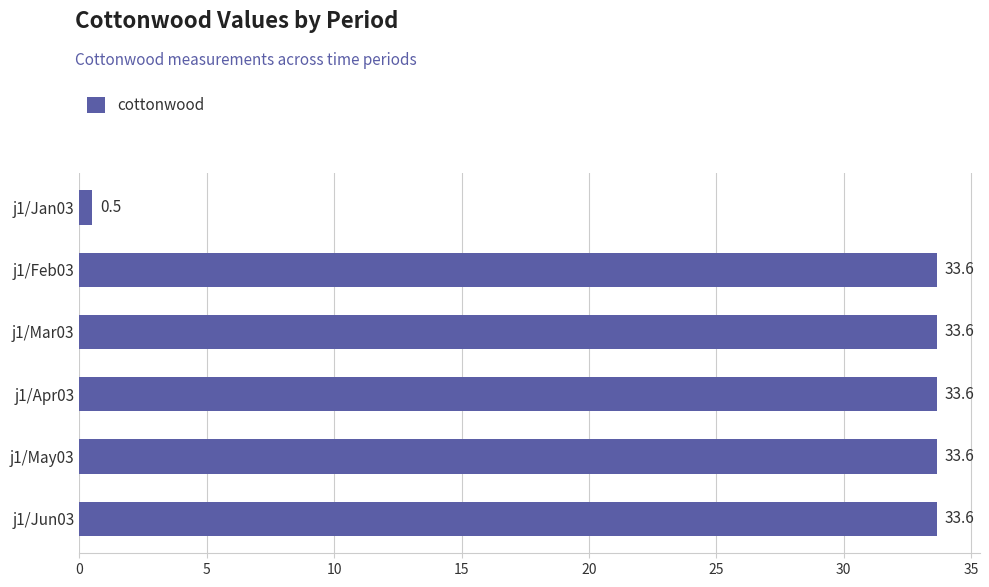

At which category does the chart reach its minimum across all series?

j1/Jan03